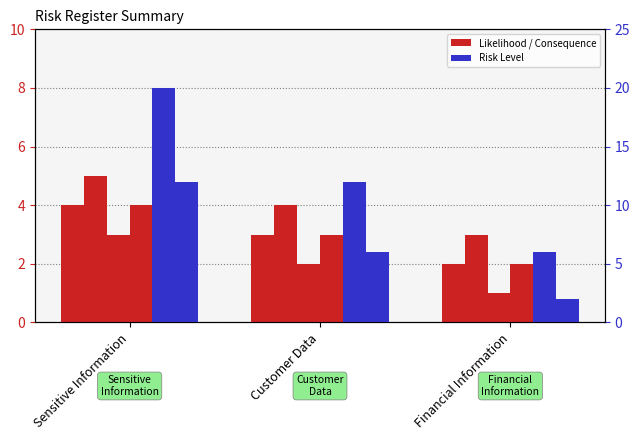

At which category is the sum across all series the highest?

Sensitive Information